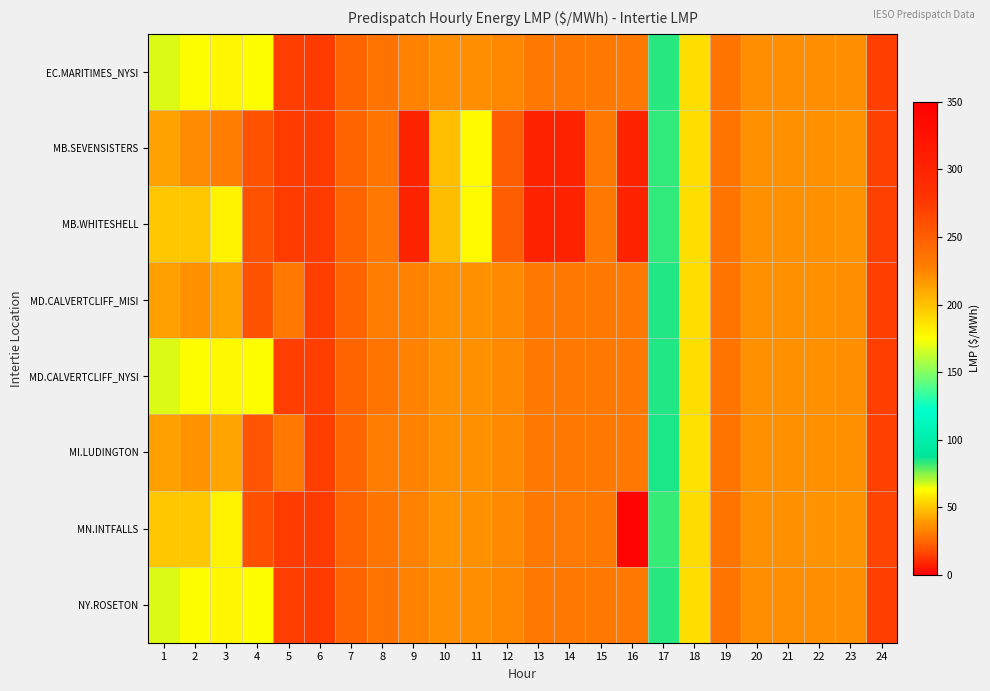

Reading left to right, list all the values displayed in this chart.

EC.MARITIMES_NYSI: 1=66.7	2=63.0	3=61.2	4=63.2	5=14.4	6=14.3	7=24.5	8=28.7	9=32.1	10=36.2	11=36.1	12=34.0	13=29.5	14=29.6	15=29.4	16=29.5	17=84.0	18=55.7	19=28.9	20=36.1	21=36.1	22=36.0	23=35.8	24=14.8
MB.SEVENSISTERS: 1=41.1	2=34.9	3=31.0	4=19.3	5=14.0	6=13.9	7=24.6	8=29.2	9=299.6	10=201.6	11=177.0	12=250.0	13=300.0	14=300.0	15=29.8	16=300.0	17=83.3	18=55.5	19=29.1	20=36.7	21=36.4	22=36.7	23=37.1	24=15.6
MB.WHITESHELL: 1=50.0	2=50.0	3=60.6	4=19.3	5=14.0	6=13.9	7=24.6	8=29.5	9=300.0	10=202.1	11=177.0	12=250.0	13=300.0	14=300.0	15=29.8	16=300.0	17=83.3	18=55.5	19=29.0	20=36.7	21=36.4	22=36.7	23=37.1	24=15.6
MD.CALVERTCLIFF_MISI: 1=40.8	2=36.6	3=41.6	4=19.8	5=29.9	6=14.4	7=24.6	8=31.0	9=32.4	10=36.5	11=36.4	12=34.3	13=29.8	14=29.8	15=29.7	16=29.7	17=84.4	18=56.0	19=29.1	20=36.4	21=36.4	22=36.2	23=36.2	24=14.9
MD.CALVERTCLIFF_NYSI: 1=67.0	2=63.4	3=61.5	4=63.3	5=14.5	6=14.4	7=24.6	8=29.0	9=32.4	10=36.5	11=36.4	12=34.3	13=29.8	14=29.8	15=29.7	16=29.7	17=84.4	18=56.0	19=29.1	20=36.4	21=36.4	22=36.2	23=36.2	24=14.9
MI.LUDINGTON: 1=41.0	2=37.0	3=42.0	4=20.0	5=30.0	6=14.5	7=24.7	8=31.3	9=32.7	10=36.8	11=36.7	12=34.6	13=30.0	14=30.1	15=29.9	16=30.0	17=85.1	18=56.5	19=29.4	20=36.7	21=36.8	22=36.6	23=36.6	24=15.1
MN.INTFALLS: 1=50.1	2=50.0	3=60.6	4=18.9	5=13.8	6=13.8	7=24.4	8=28.9	9=32.5	10=37.0	11=36.2	12=34.5	13=30.0	14=30.1	15=29.8	16=342.7	17=82.4	18=55.1	19=29.0	20=36.7	21=36.3	22=37.0	23=37.5	24=15.7
NY.ROSETON: 1=66.7	2=63.0	3=61.2	4=63.2	5=14.4	6=14.3	7=24.5	8=28.7	9=32.1	10=36.2	11=36.1	12=34.0	13=29.5	14=29.6	15=29.4	16=29.5	17=84.0	18=55.7	19=28.9	20=36.1	21=36.1	22=36.0	23=35.8	24=14.8